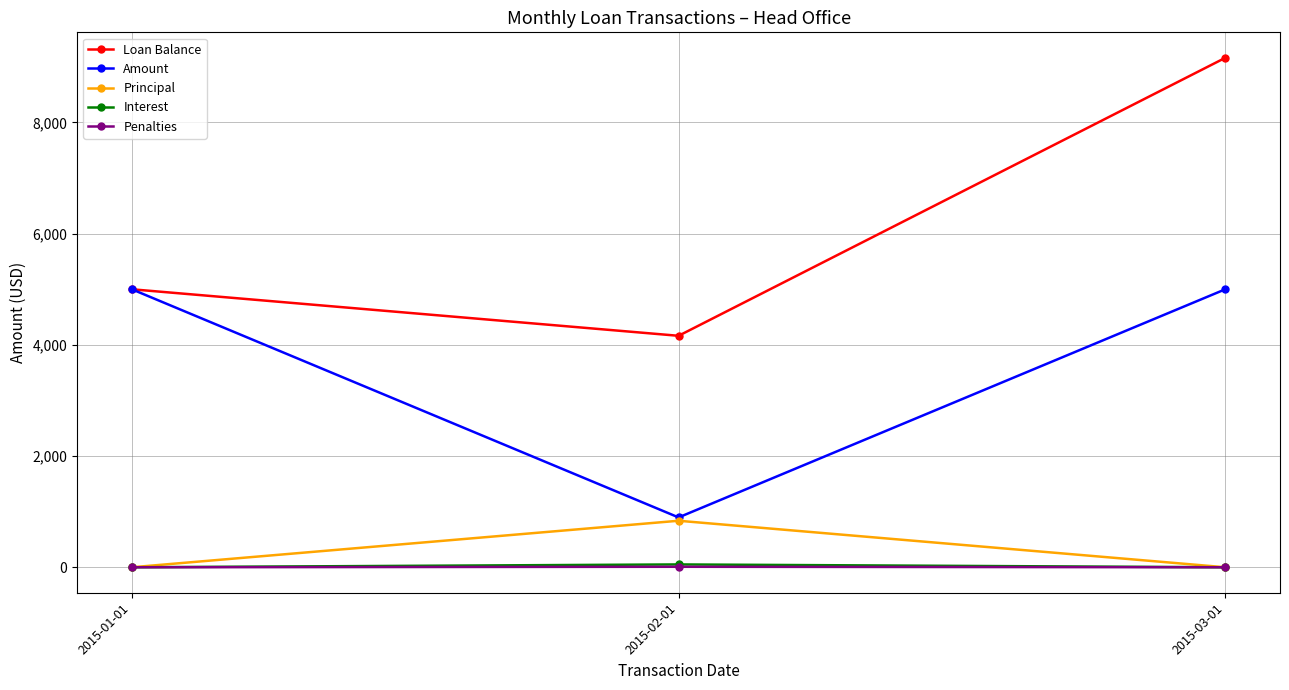

What is the maximum value shown in the chart?

9163.2